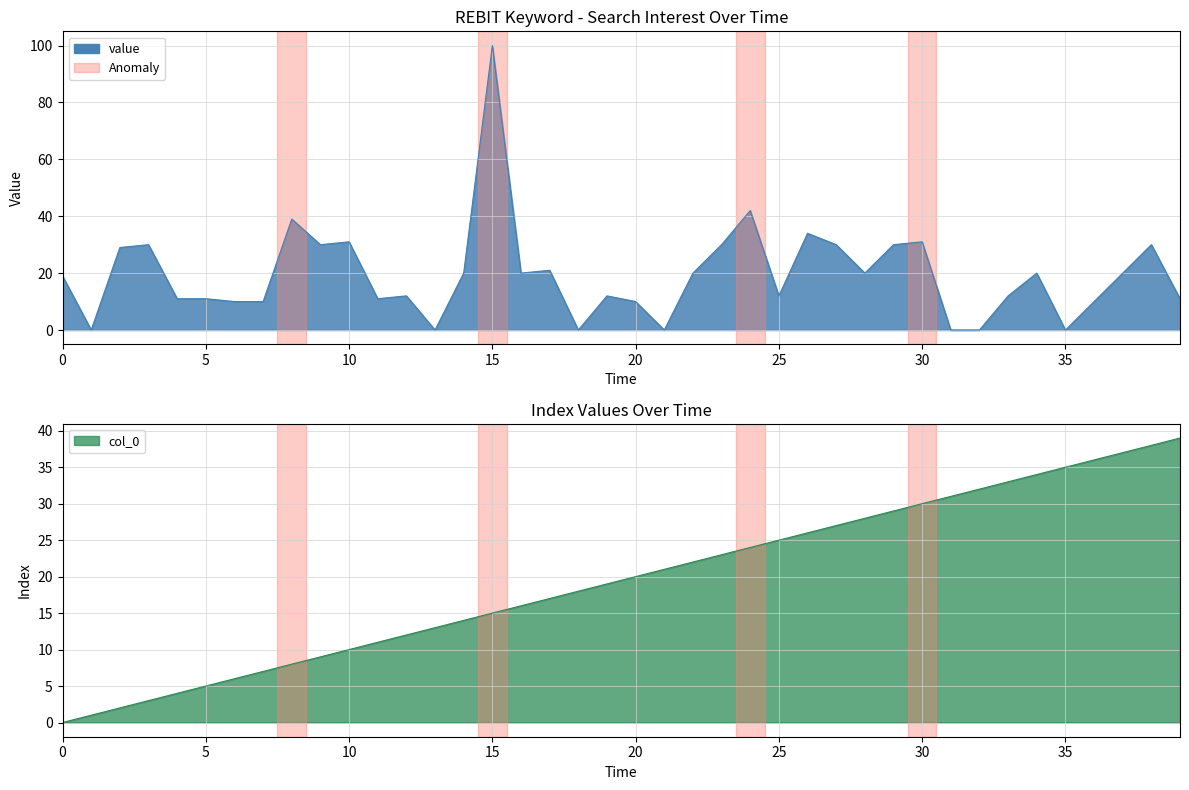

True or false: col_0 has a value of 16 at 10.

False